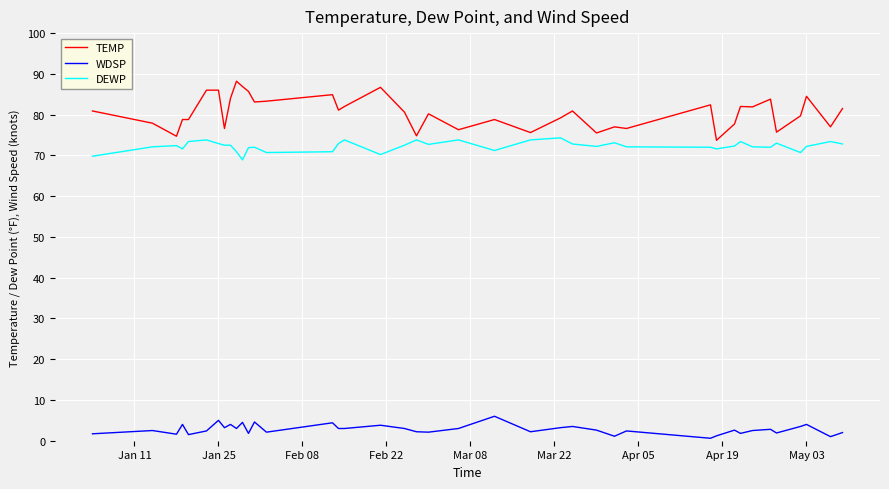

What are all the series names shown in the legend?

TEMP, WDSP, DEWP